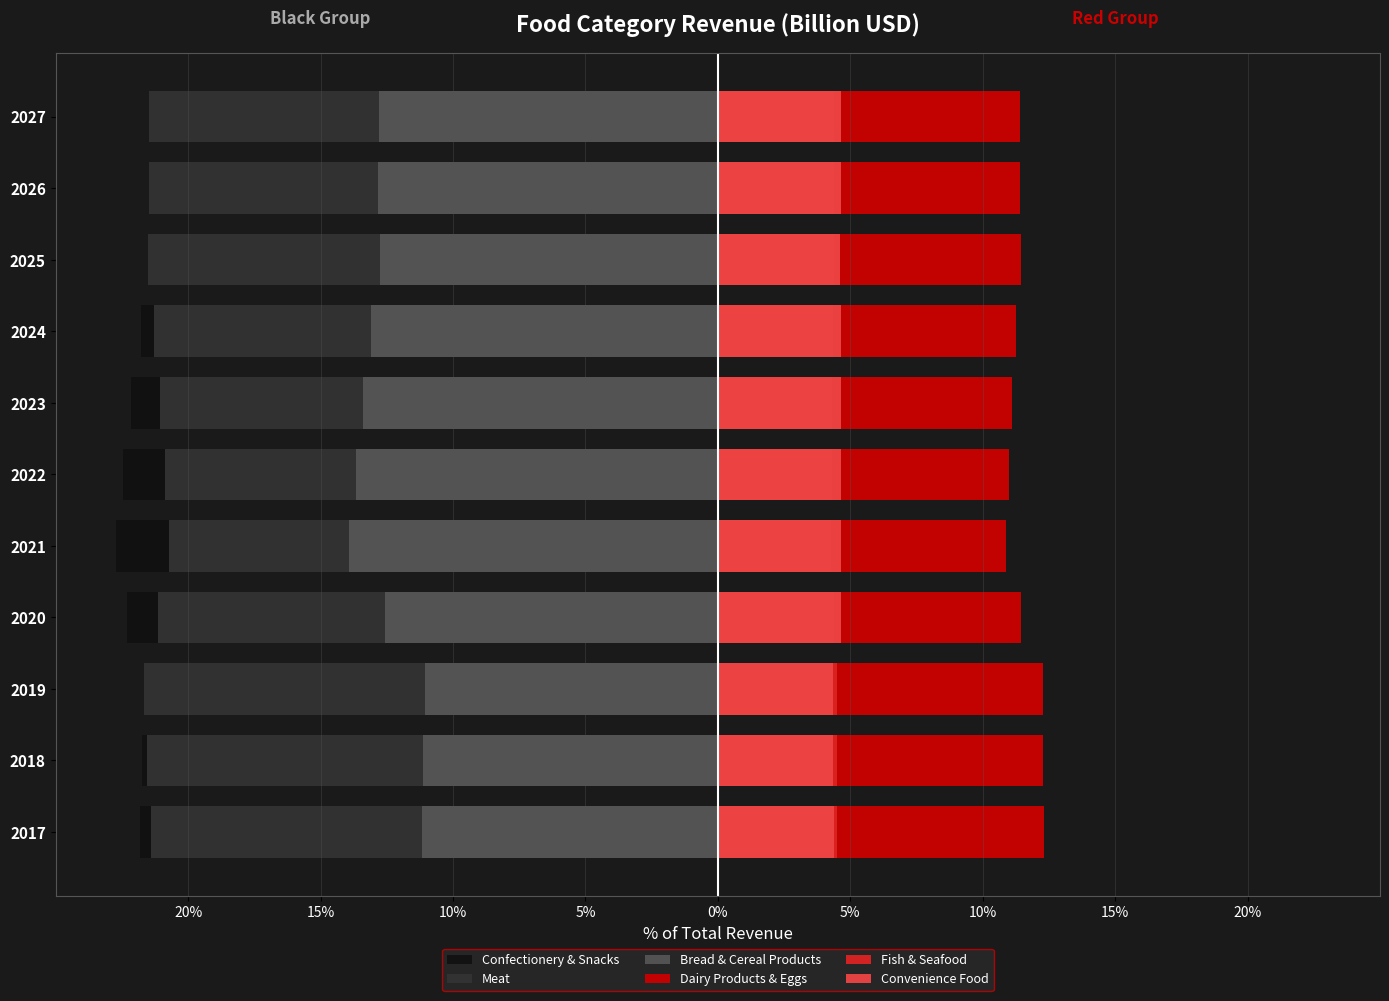

What is the approximate value of Dairy Products & Eggs at 2018?

12.3